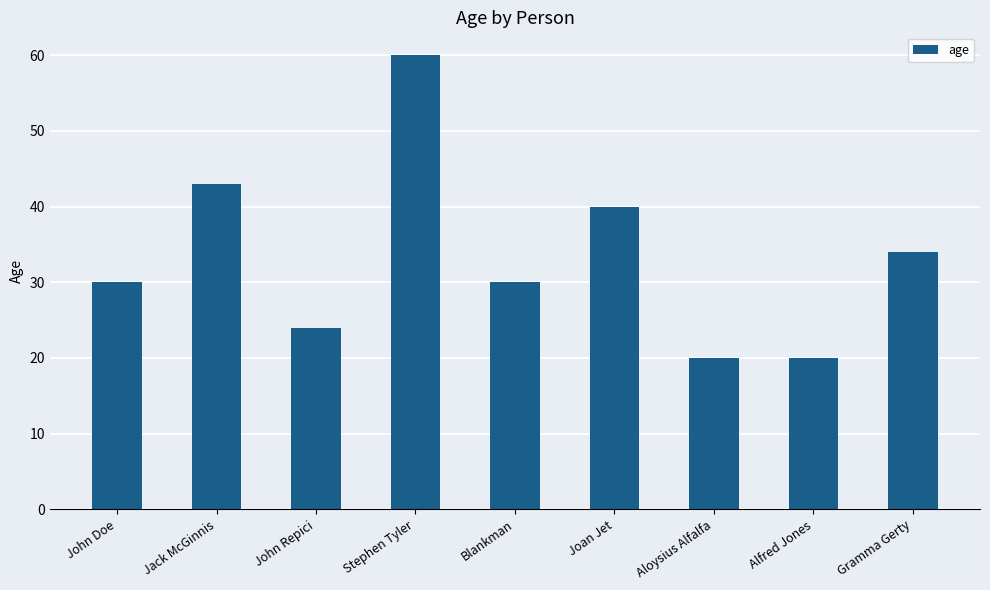

How many bars are there in total?

9